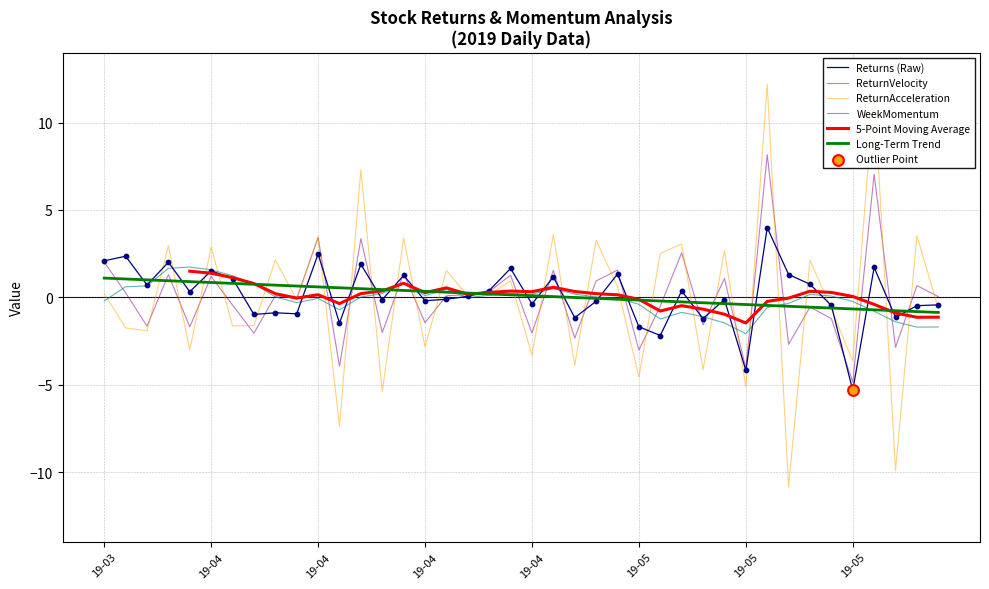

Is the value of Returns at 2019-04-11 greater than the value of WeekMomentum at 2019-05-13?

Yes